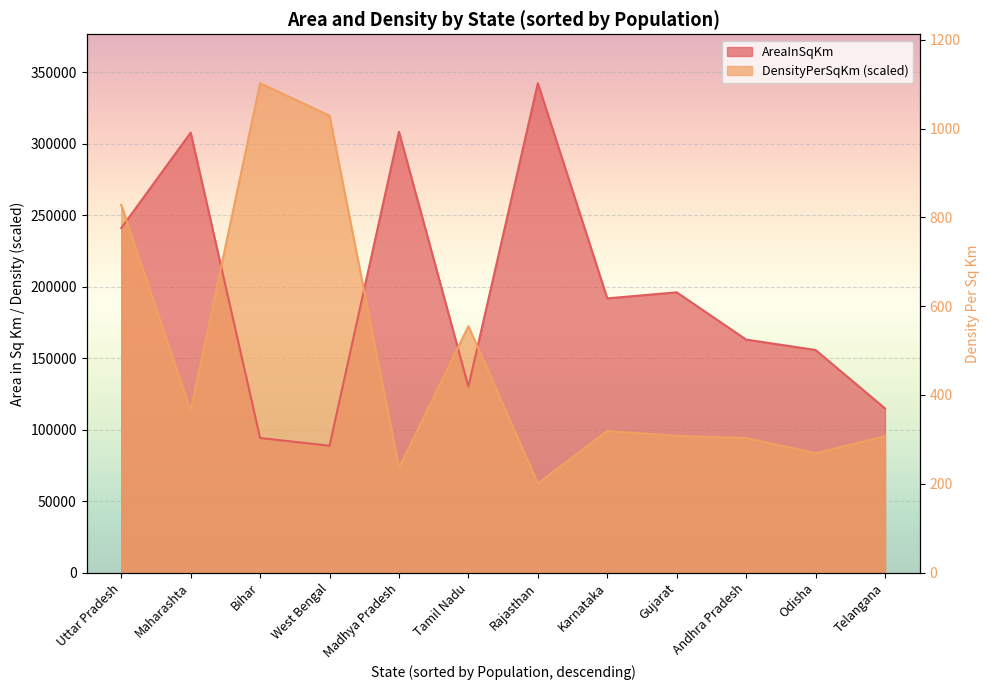

What is the minimum value shown in the chart?

62422.9